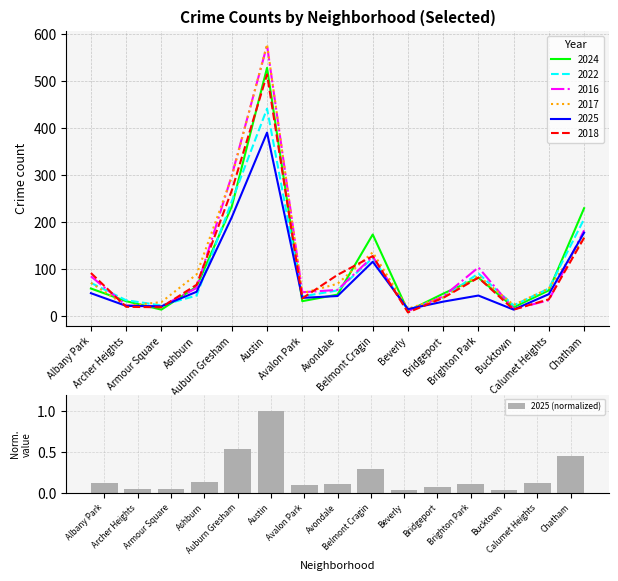

What is the label of the 3rd bar from the left?

Armour Square